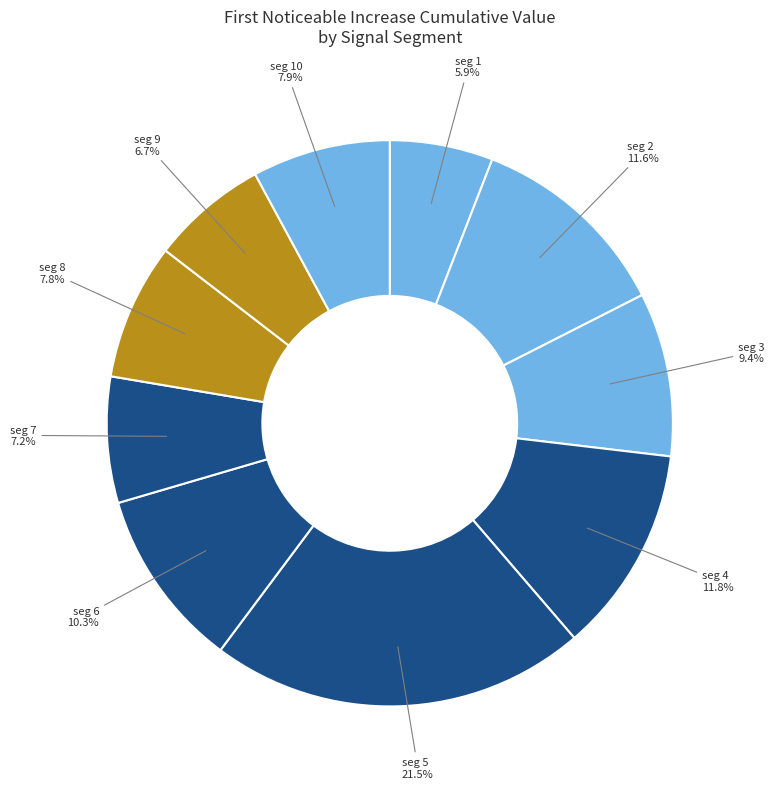

Rank the categories by value from highest to lowest.

signal segment 5, signal segment 4, signal segment 2, signal segment 6, signal segment 3, signal segment 10, signal segment 8, signal segment 7, signal segment 9, signal segment 1